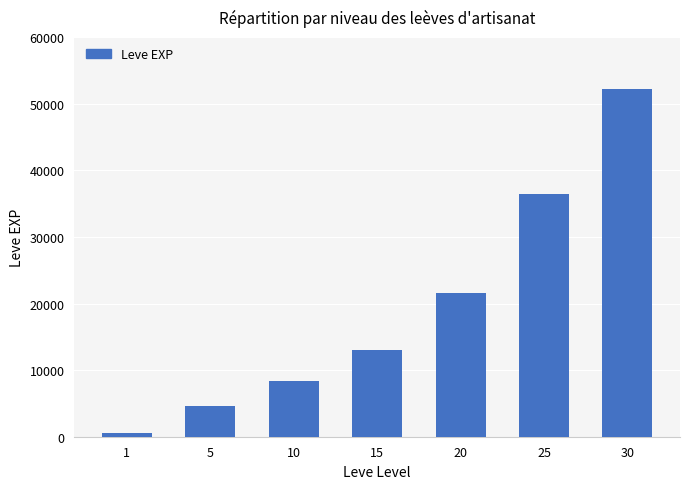

What is the sum of the values at 25 and 5?

41050